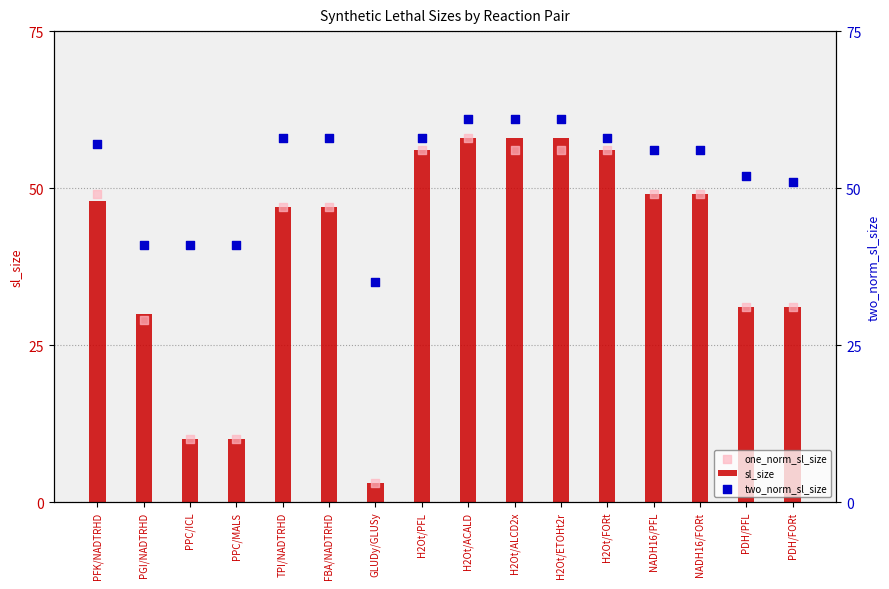

What are all the series names shown in the legend?

sl_size, one_norm_sl_size, two_norm_sl_size